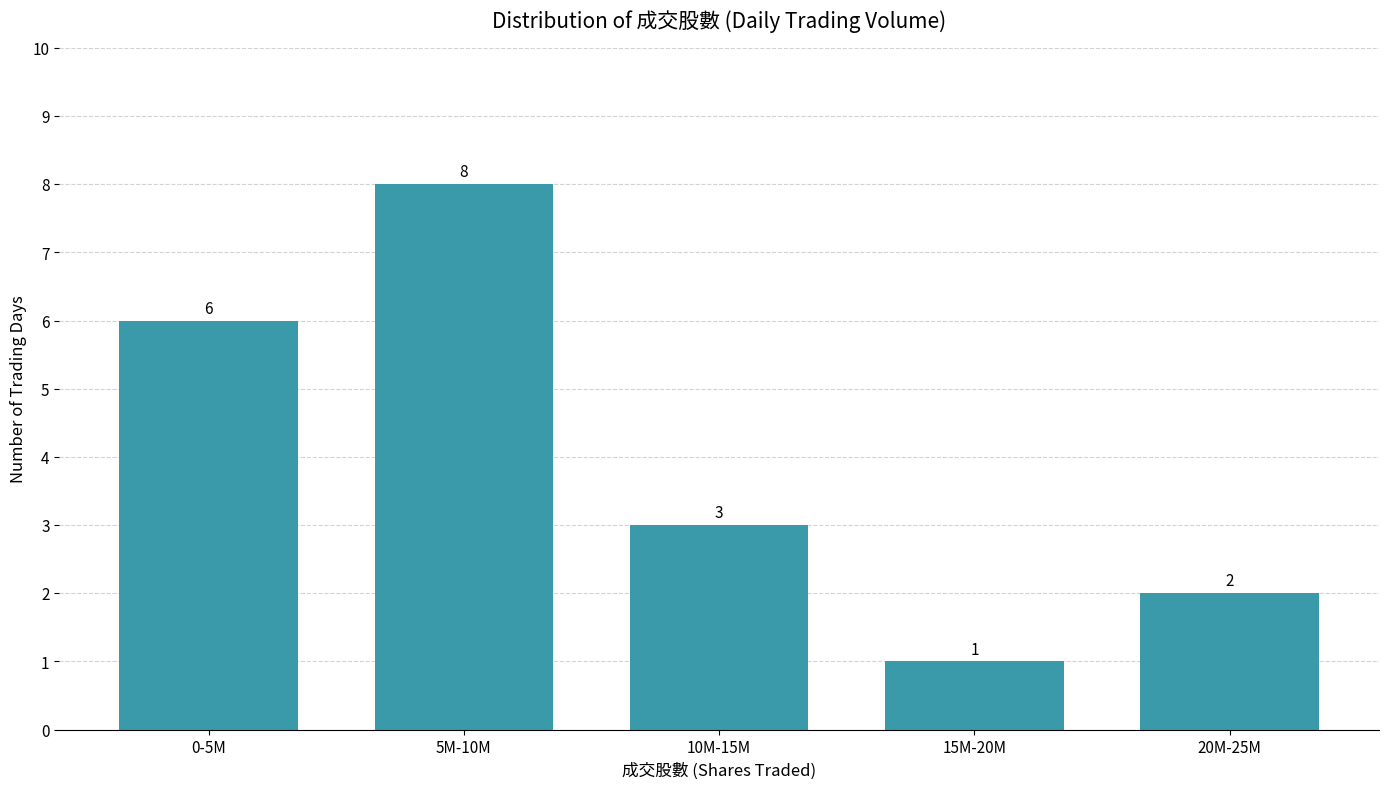

Reading left to right, extract all data points from this chart.

6	8	3	1	2